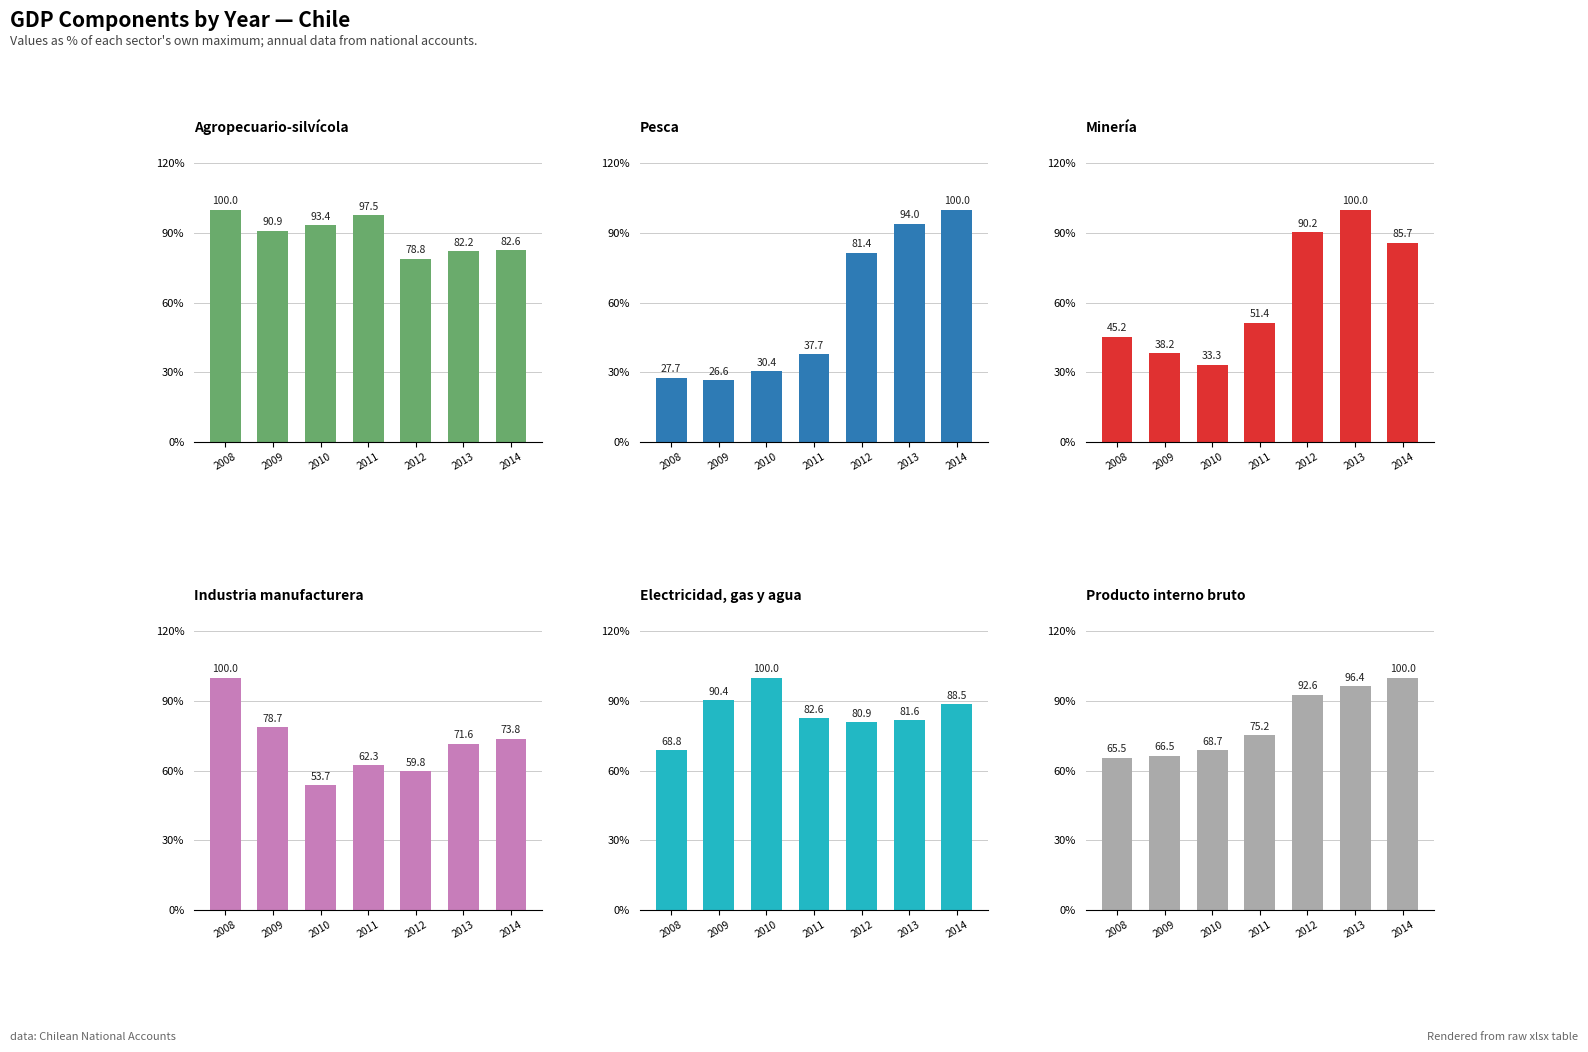

Reading left to right, what are all the values shown in this chart?

Agropecuario-silvícola: 2008=100.0	2009=90.9	2010=93.4	2011=97.5	2012=78.8	2013=82.2	2014=82.6
Pesca: 2008=27.7	2009=26.6	2010=30.4	2011=37.7	2012=81.4	2013=94.0	2014=100.0
Minería: 2008=45.2	2009=38.2	2010=33.3	2011=51.4	2012=90.2	2013=100.0	2014=85.7
Industria manufacturera: 2008=100.0	2009=78.7	2010=53.7	2011=62.3	2012=59.8	2013=71.6	2014=73.8
Electricidad, gas y agua: 2008=68.8	2009=90.4	2010=100.0	2011=82.6	2012=80.9	2013=81.6	2014=88.5
Producto interno bruto: 2008=65.5	2009=66.5	2010=68.7	2011=75.2	2012=92.6	2013=96.4	2014=100.0